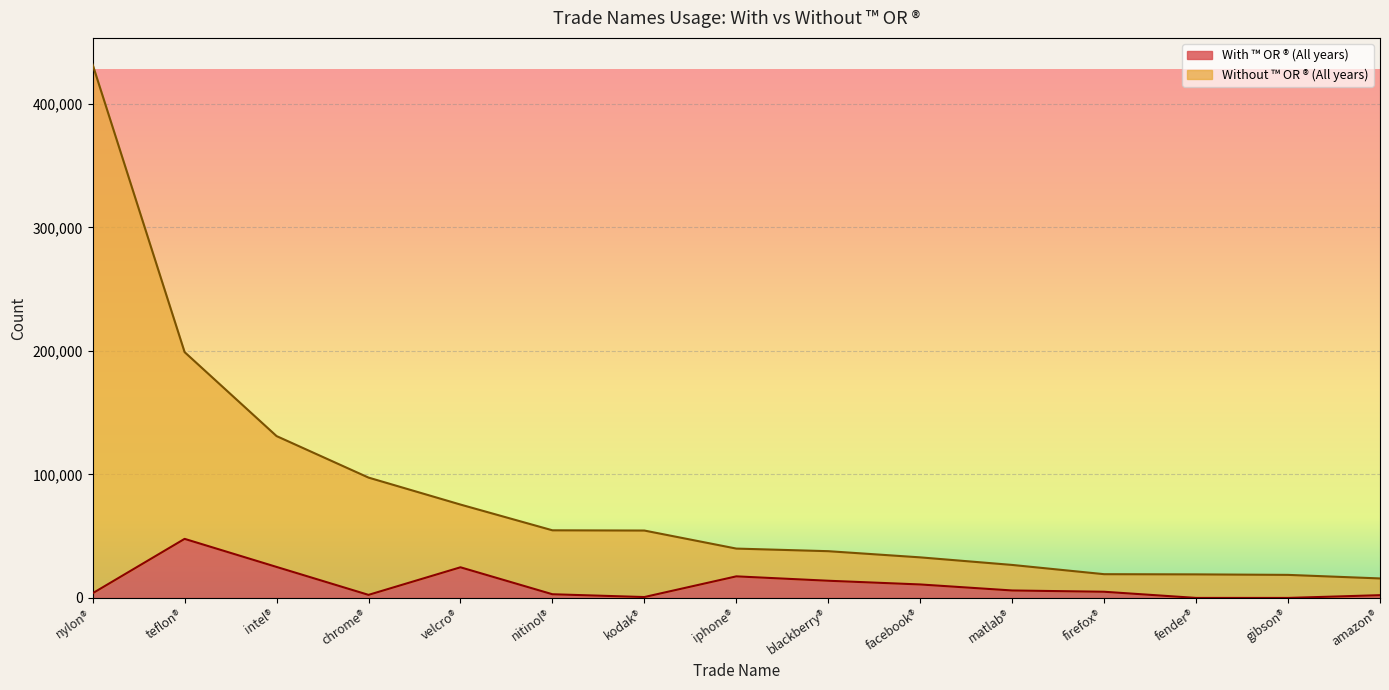

What is the label of the 5th point from the right?

matlab®